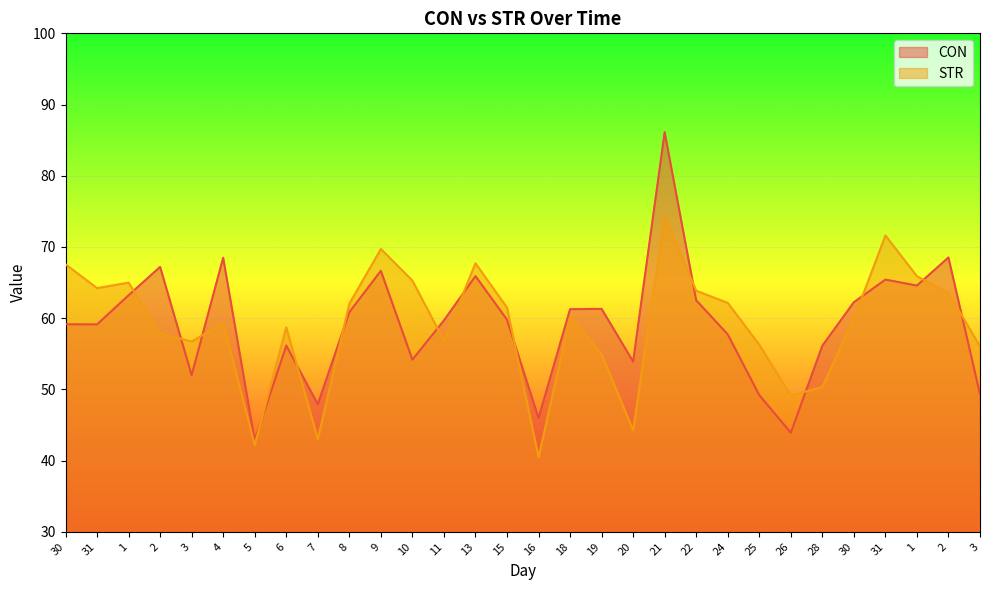

The value of STR at 26 is 87.3. True or false?

False